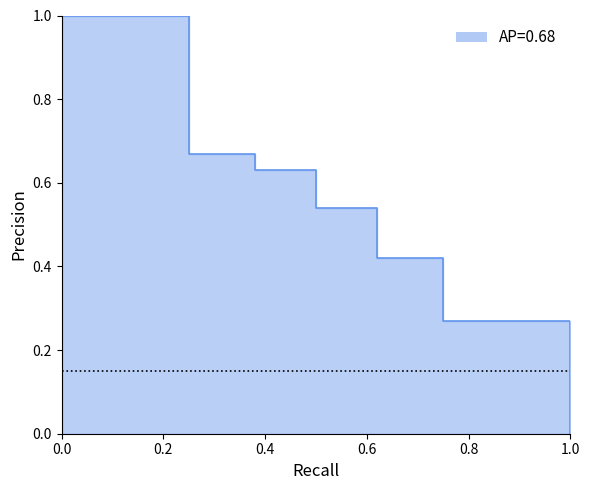

The value at 0.6 is 1.1. True or false?

False